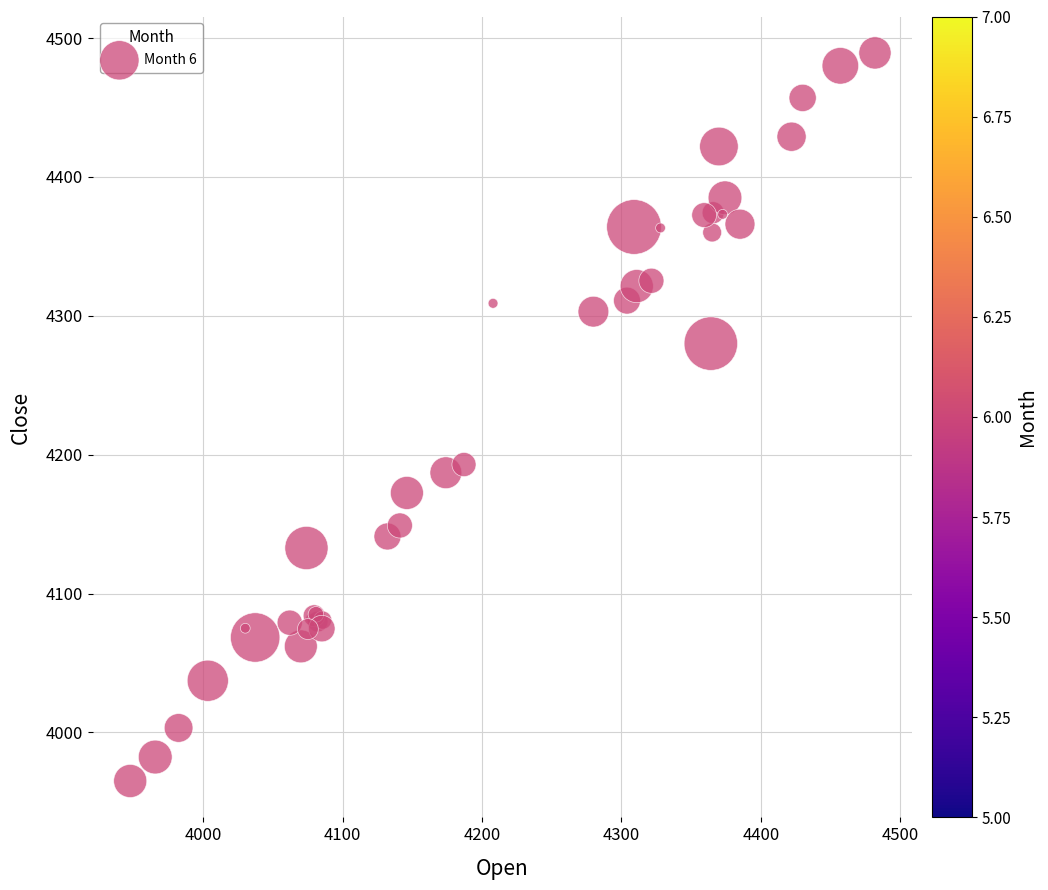

What Y value in the scatter plot is closest to 4227?

4192.9